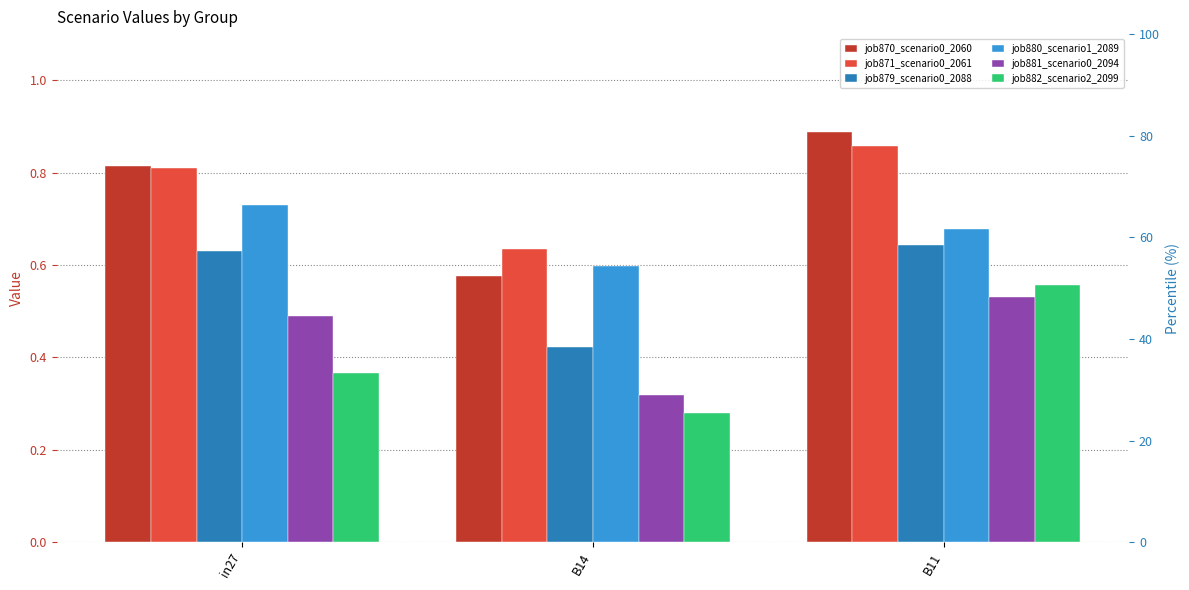

Which series changed the most between B14 and B11?

job870_scenario0_2060